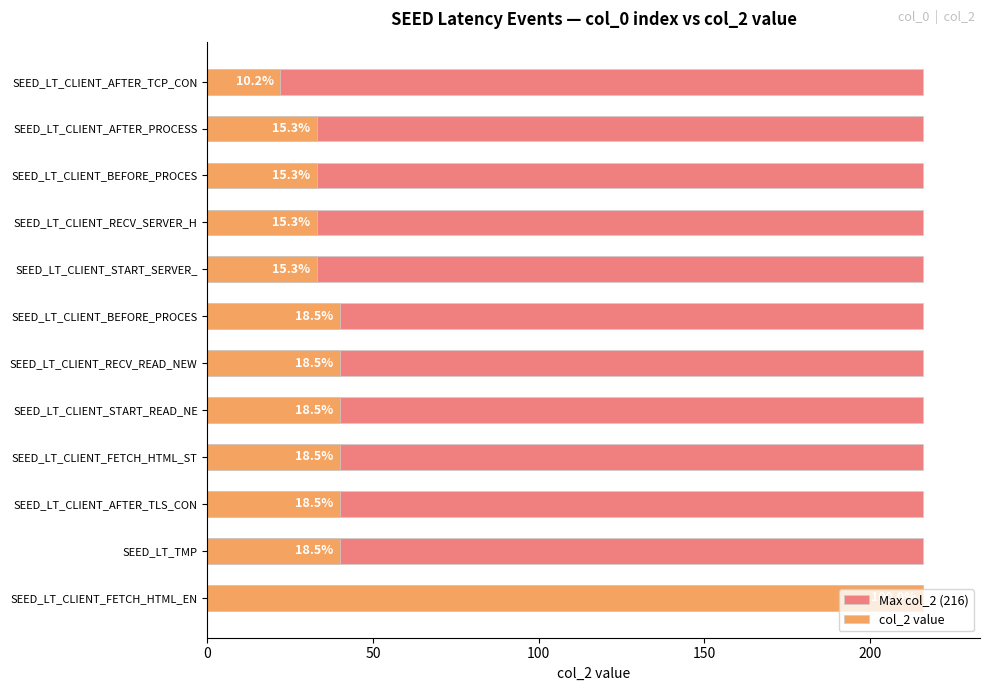

Are the bars horizontal?

Yes